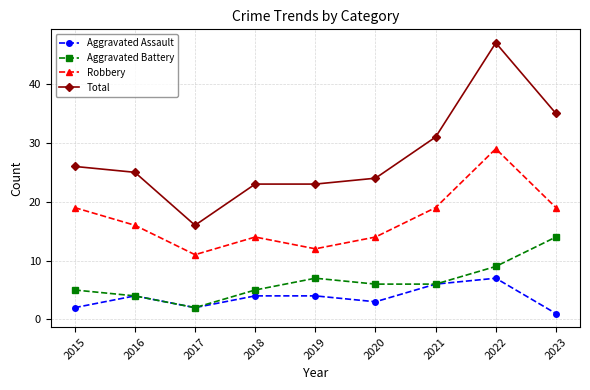

Which series has the widest spread of values?

Total